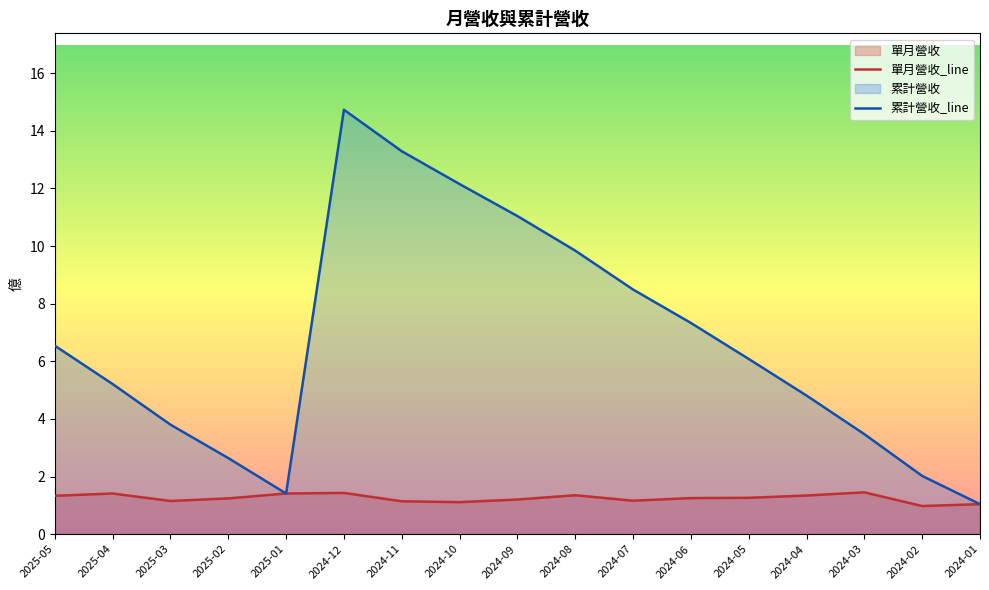

Which series has the largest range (max minus min)?

累計營收_line